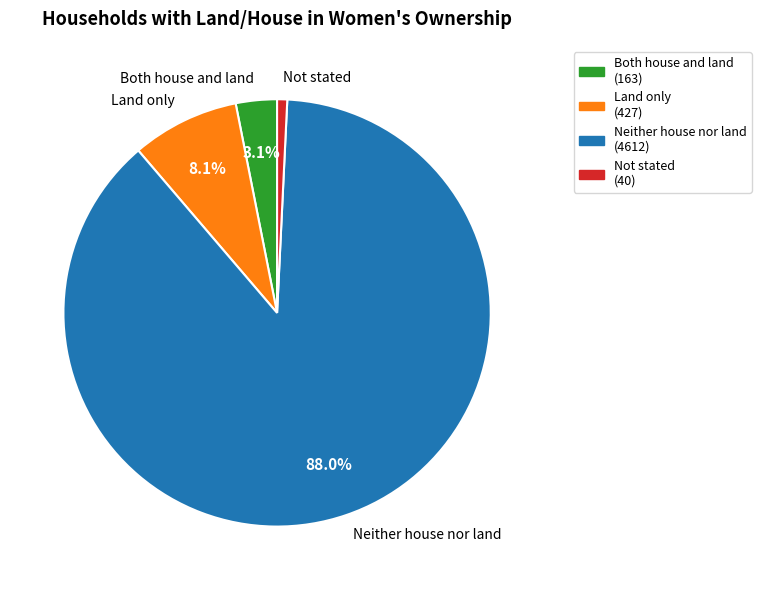

To the nearest percent, what is the difference between the largest and smallest slice percentages?

87%